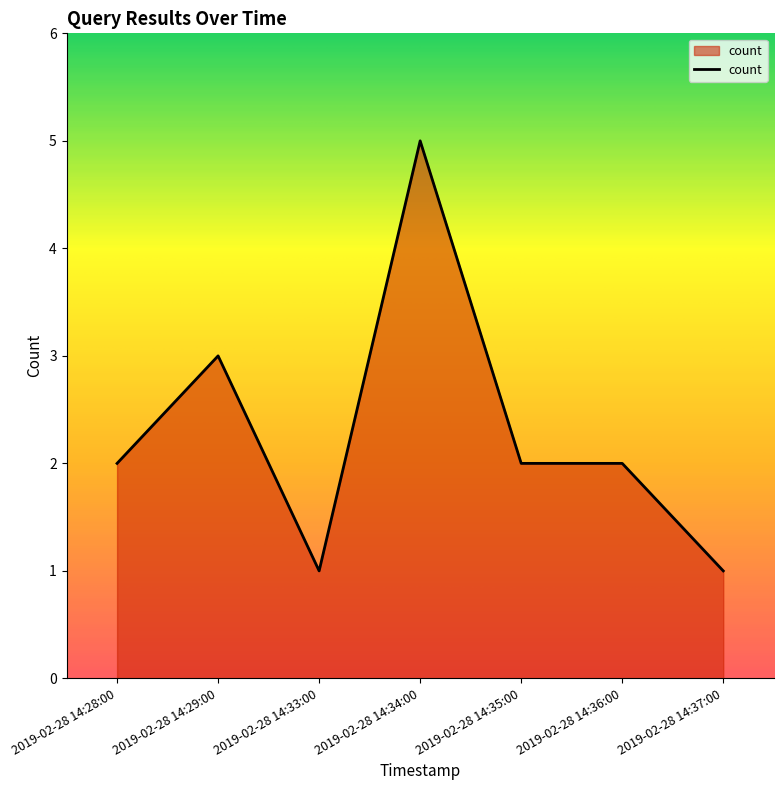

At which category does the data reach its first local valley?

2019-02-28 14:33:00